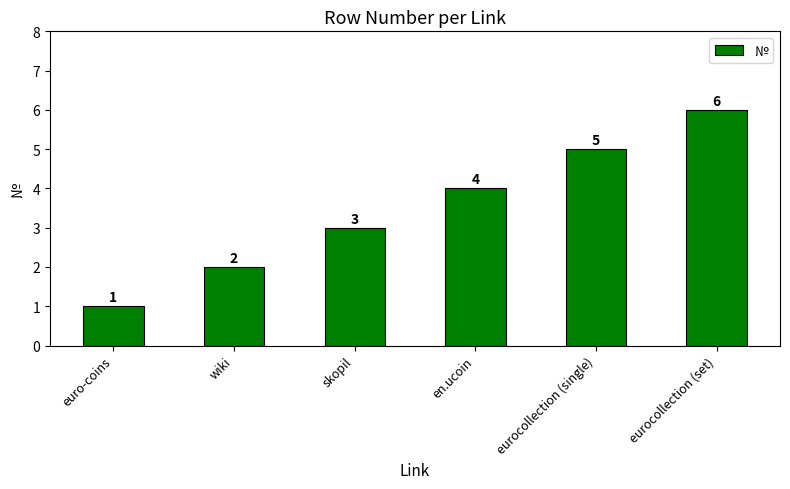

Where is the data nearest to the value 3?

skopil